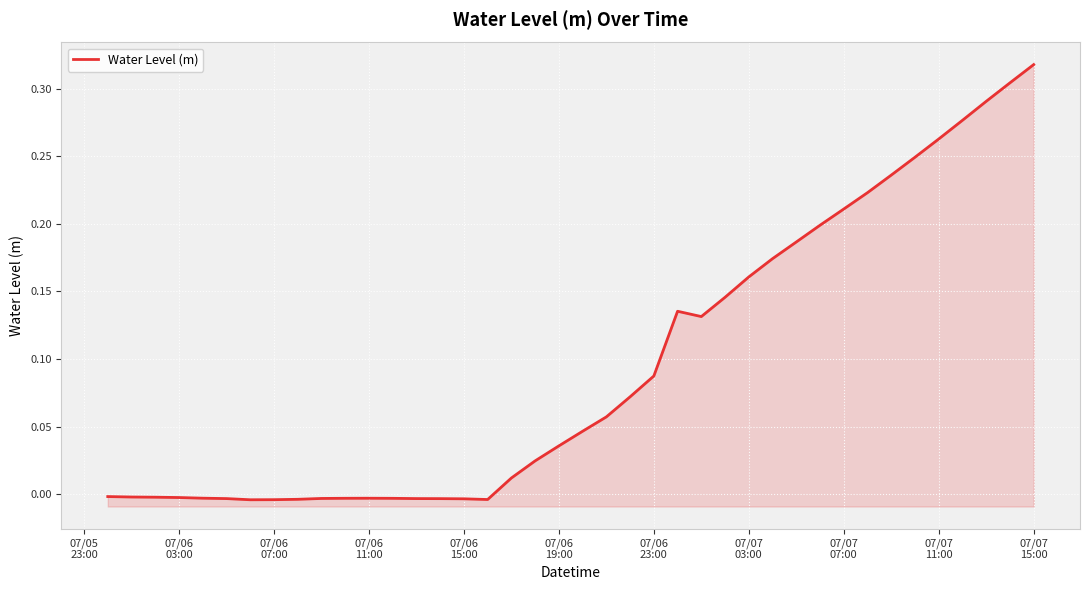

Where is the first local maximum?

07/06 11:00